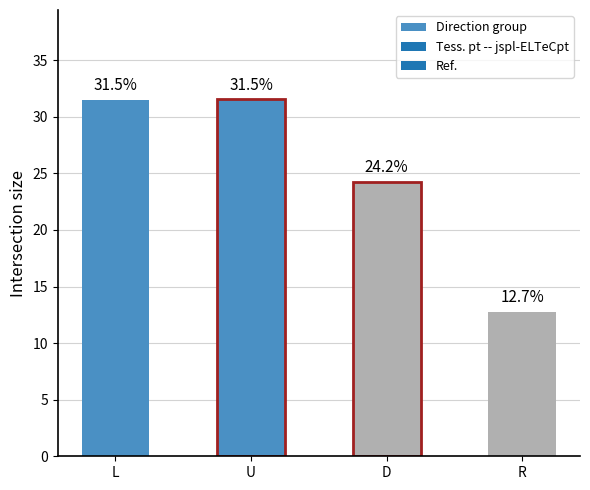

What value does the data have at L?

31.5